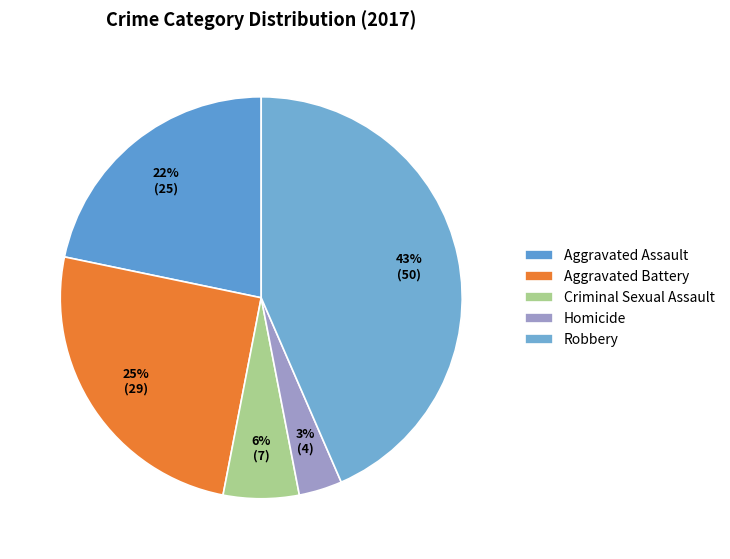

Which category has the biggest portion of the pie?

Robbery